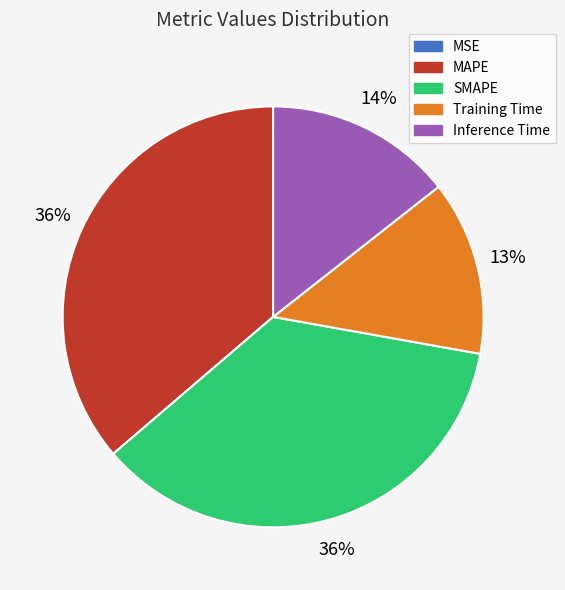

Combined, do Training Time and Inference Time account for over 50%?

No